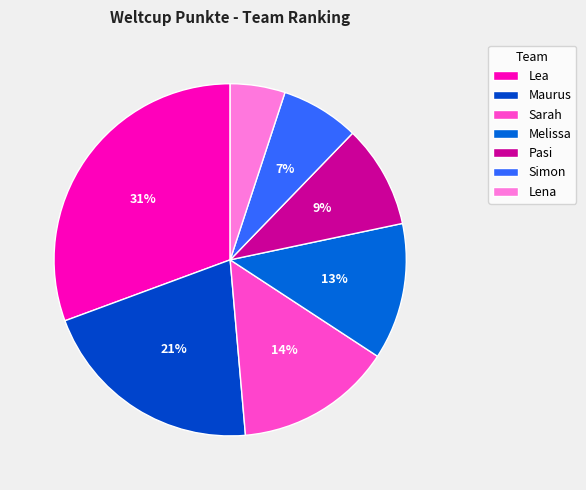

Is Melissa the majority of the pie?

No